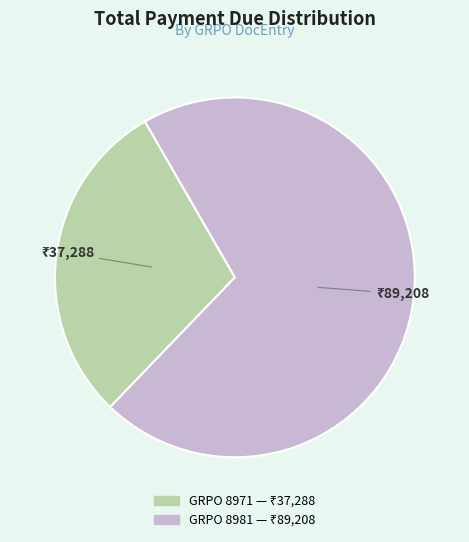

Does any single category account for the majority?

Yes